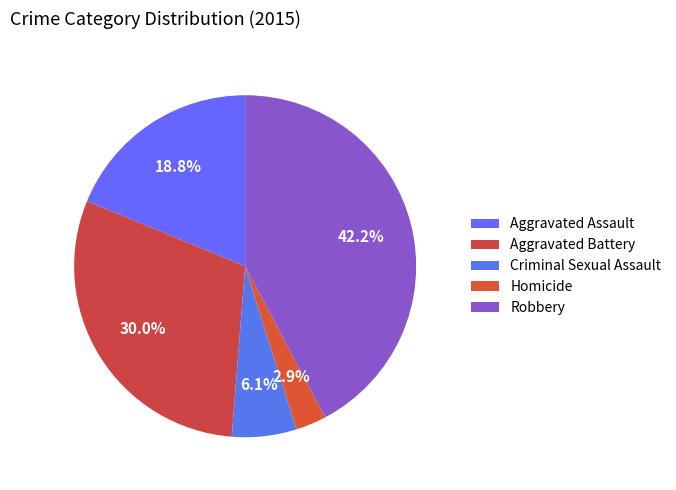

Is Robbery the majority of the pie?

No